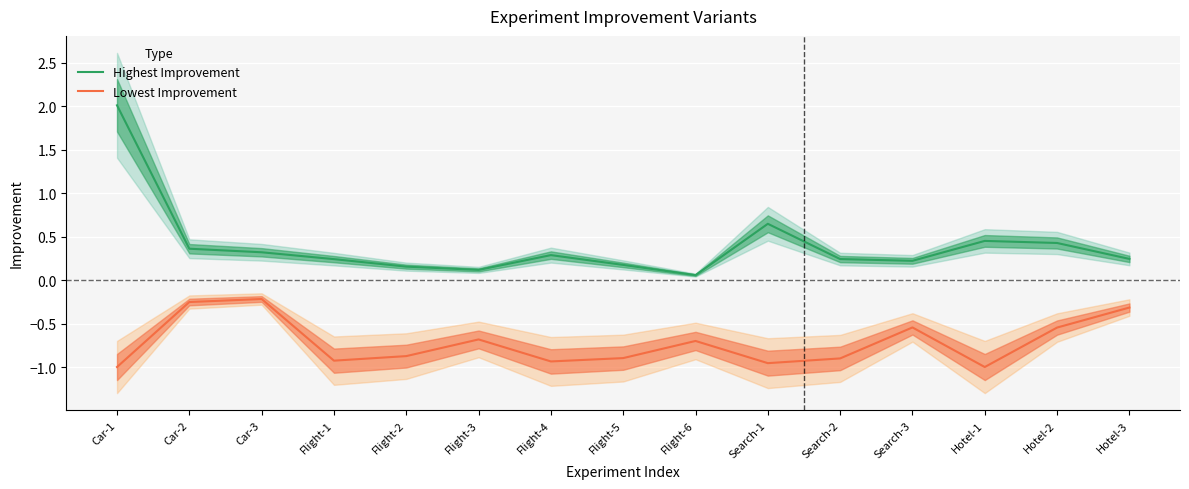

What is the spread (max minus min) of values at Flight-4?

1.2